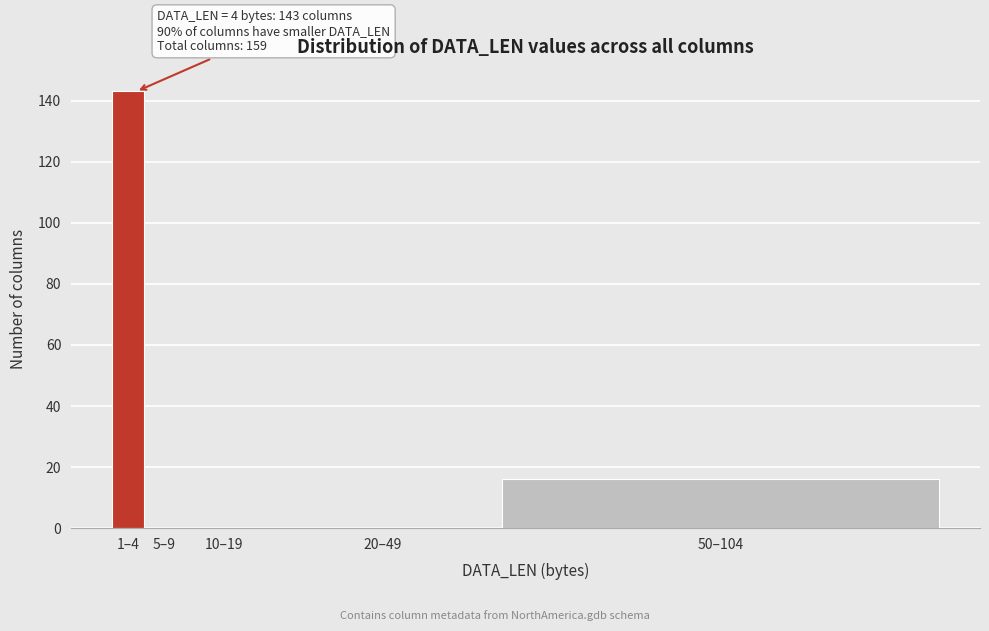

Reading left to right, list all the values displayed in this chart.

1–4=143	5–9=0	10–19=0	20–49=0	50–104=16